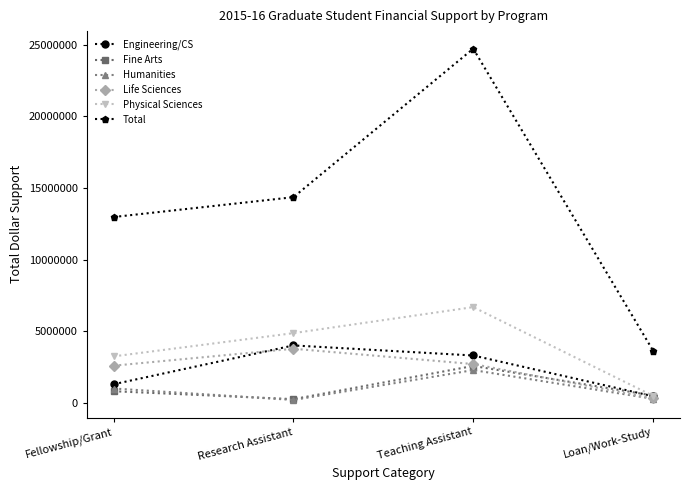

How many data points in Humanities are less than 1004642?

2